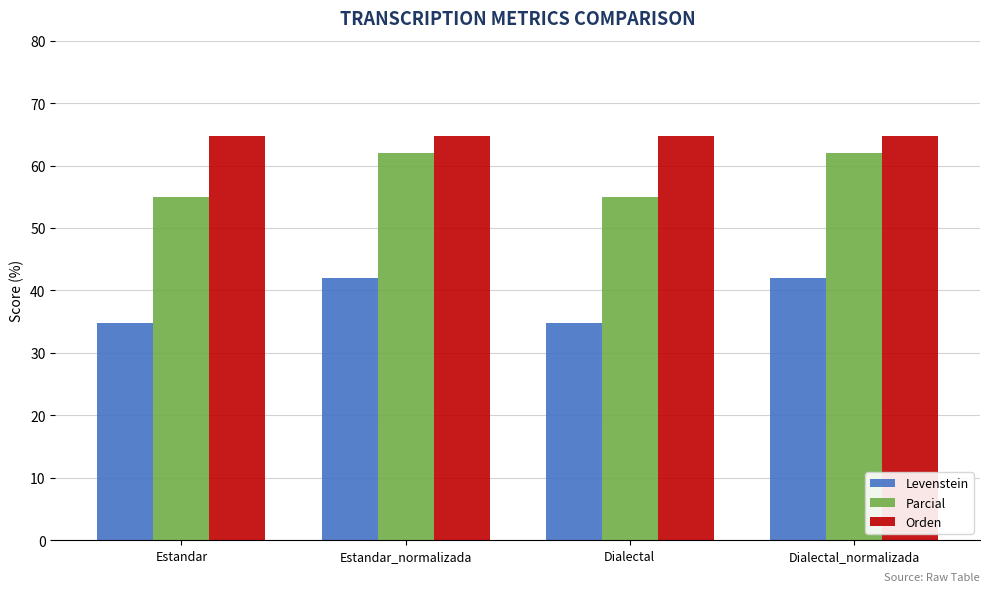

Where does the Levenstein series first go above 41?

Estandar_normalizada